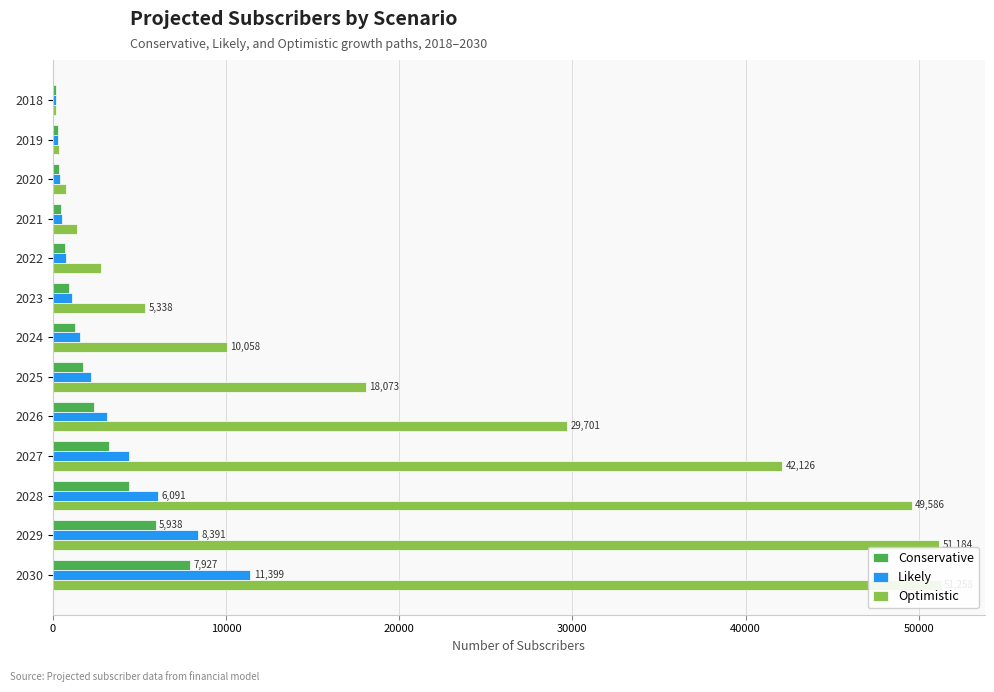

Reading left to right, extract all data points from this chart.

Conservative: 208	276	371	504	687	938	1284	1755	2394	3257	4412	5938	7927
Likely: 208	285	396	556	784	1109	1569	2217	3123	4377	6091	8391	11399
Optimistic: 208	387	739	1428	2771	5338	10058	18073	29701	42126	49586	51184	51258